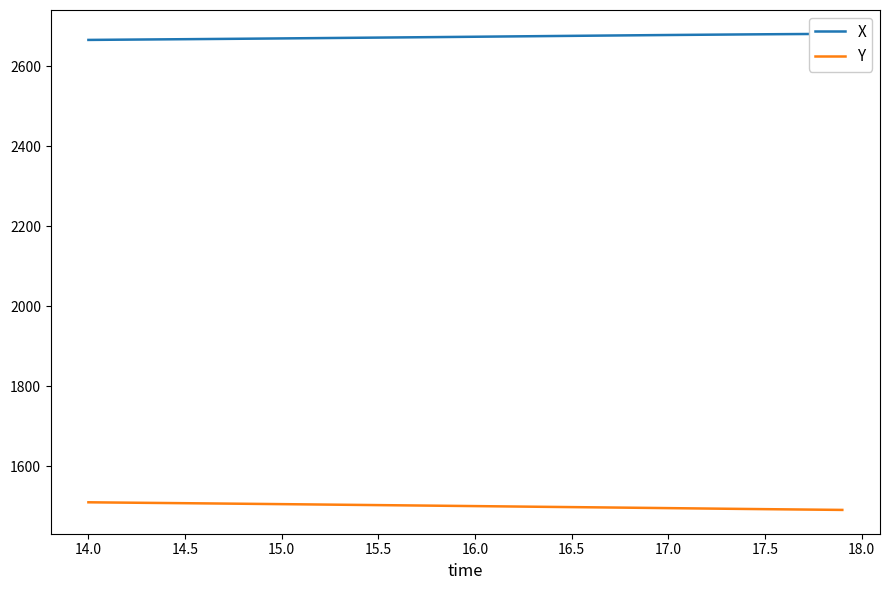

True or false: Y has more than 0 interior local peaks.

False